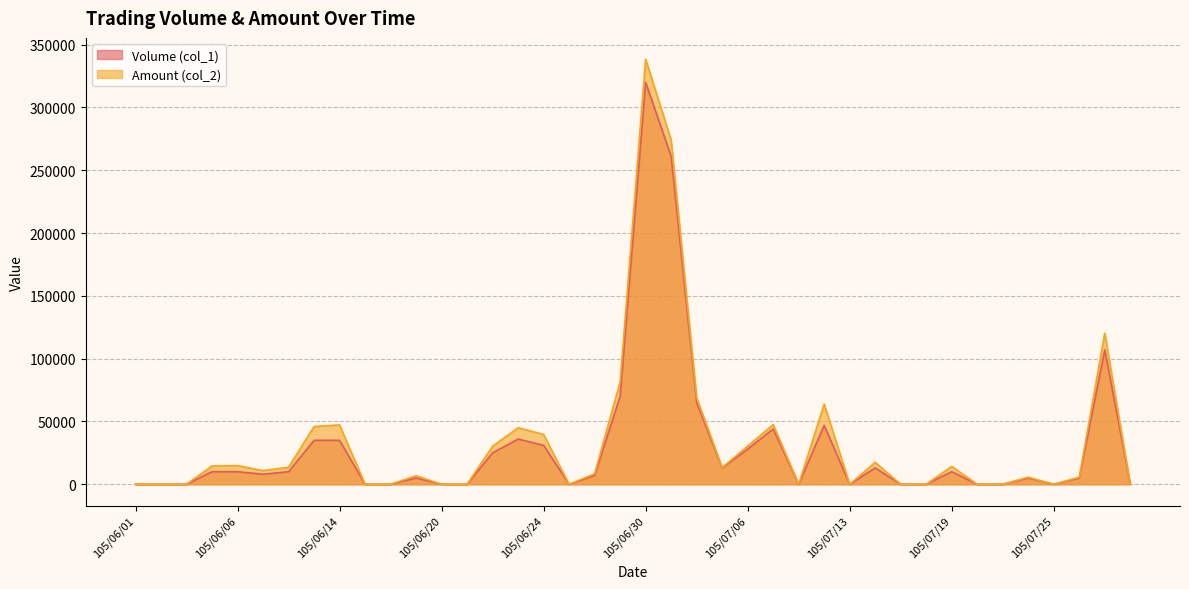

True or false: Volume (col_1) and Amount (col_2) cross at least once.

False